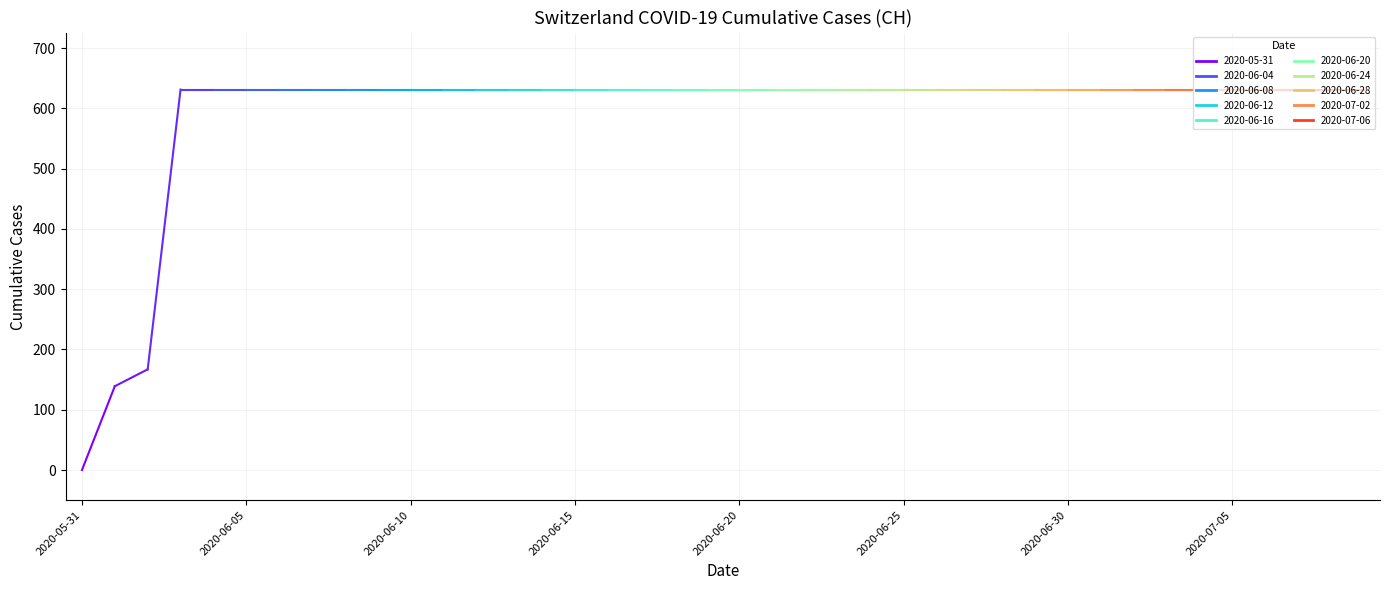

True or false: there are more than 1 points higher than both neighbors.

False